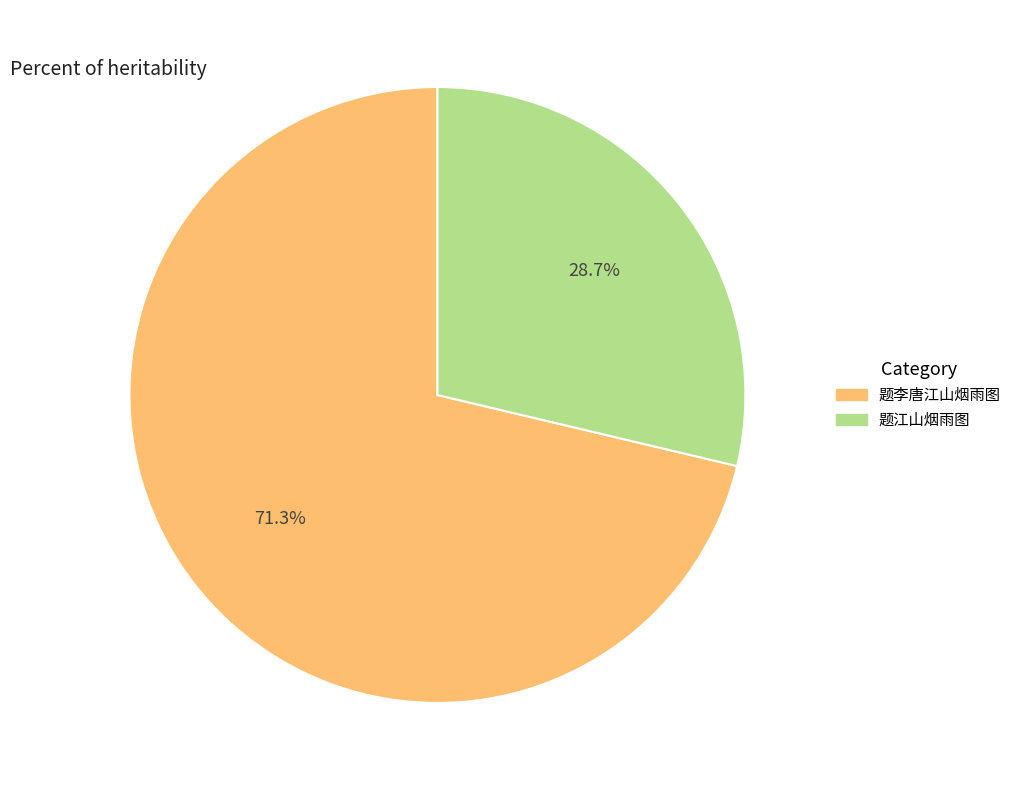

Is the sum of 题江山烟雨图 and 题李唐江山烟雨图 greater than half?

Yes